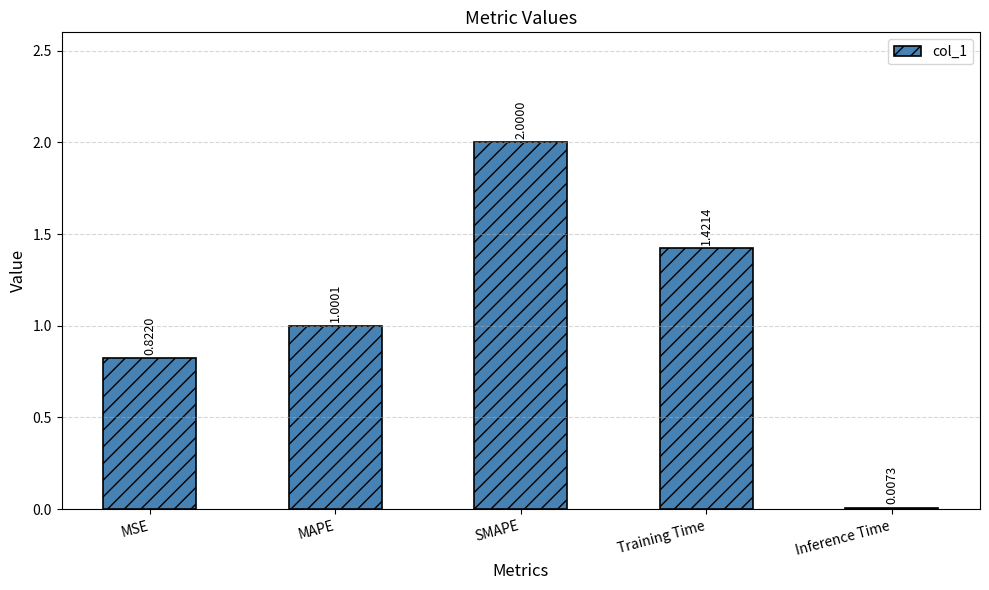

What is the sum of all values?

5.3